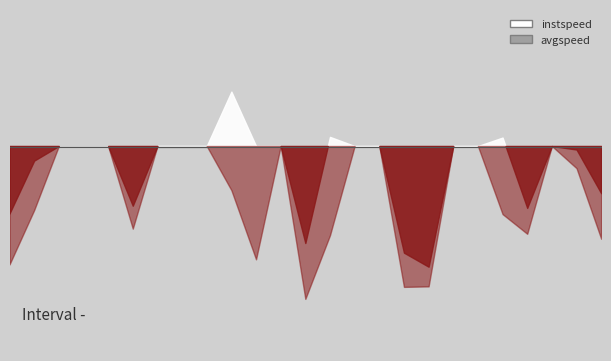

What is the label of the 15th point from the left?

14.0